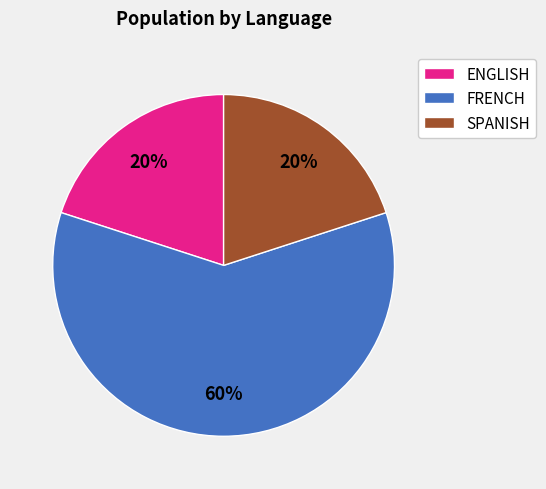

To the nearest percent, what is the combined percentage of ENGLISH and SPANISH?

40%